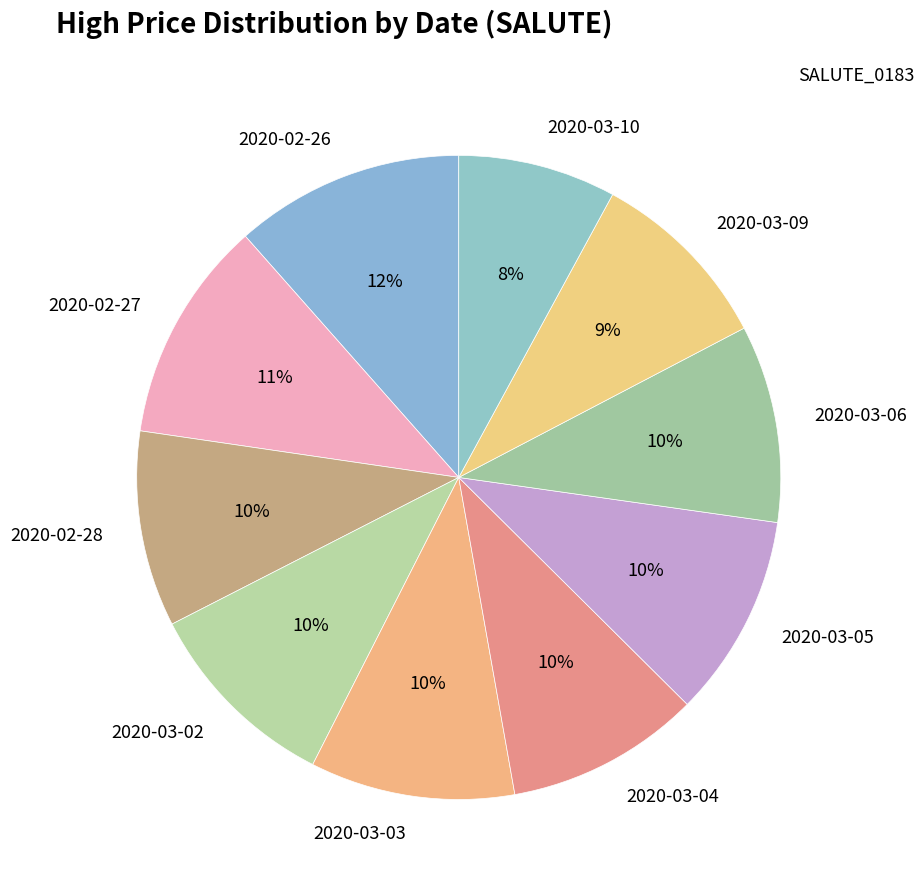

Is 2020-03-04 the majority of the pie?

No